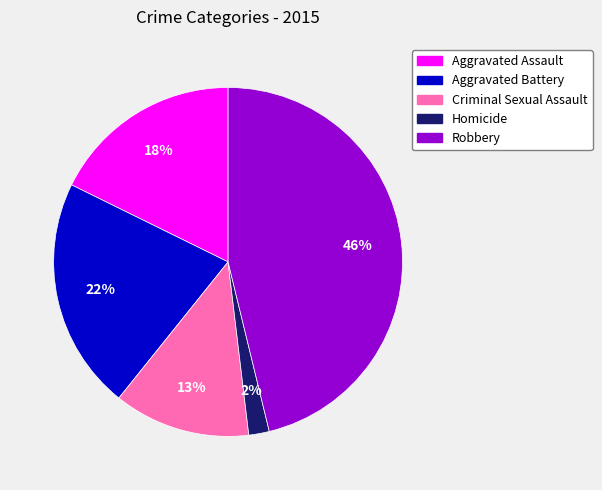

Which has a higher value, Criminal Sexual Assault or Homicide?

Criminal Sexual Assault